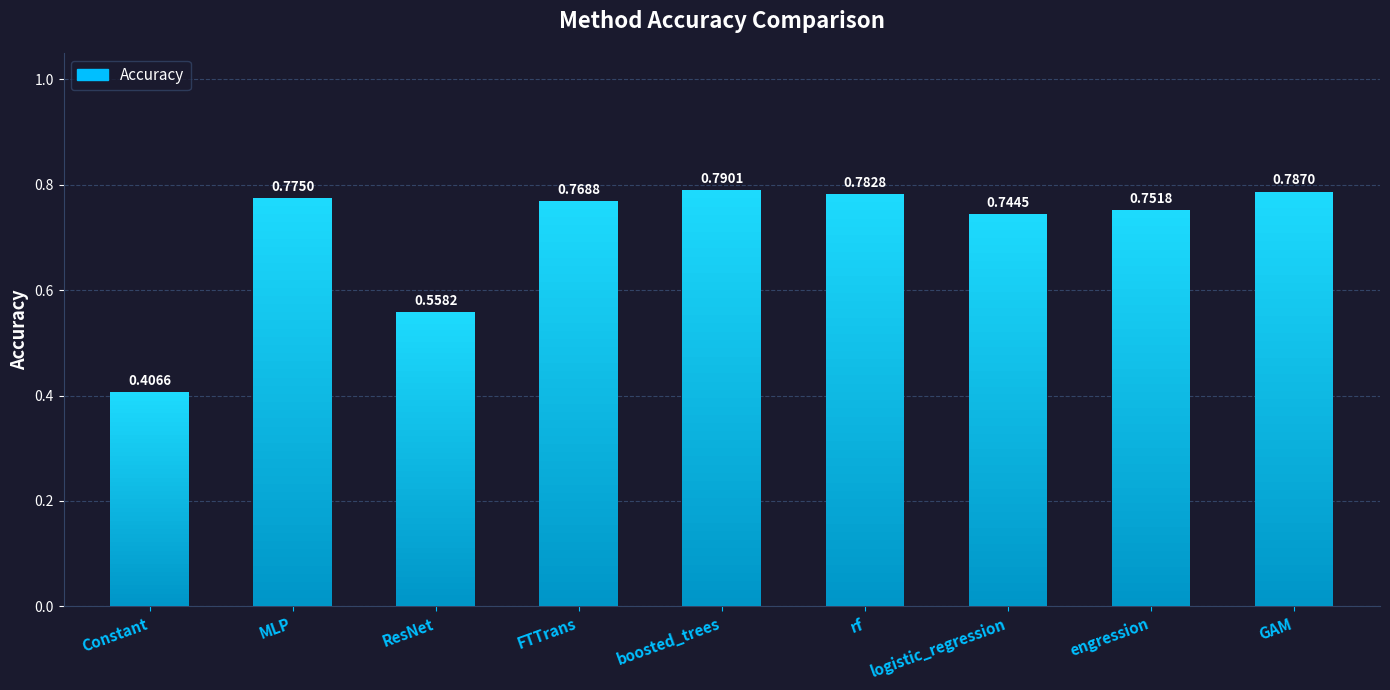

Rank the categories by value from lowest to highest.

Constant, ResNet, logistic_regression, engression, FTTrans, MLP, rf, GAM, boosted_trees